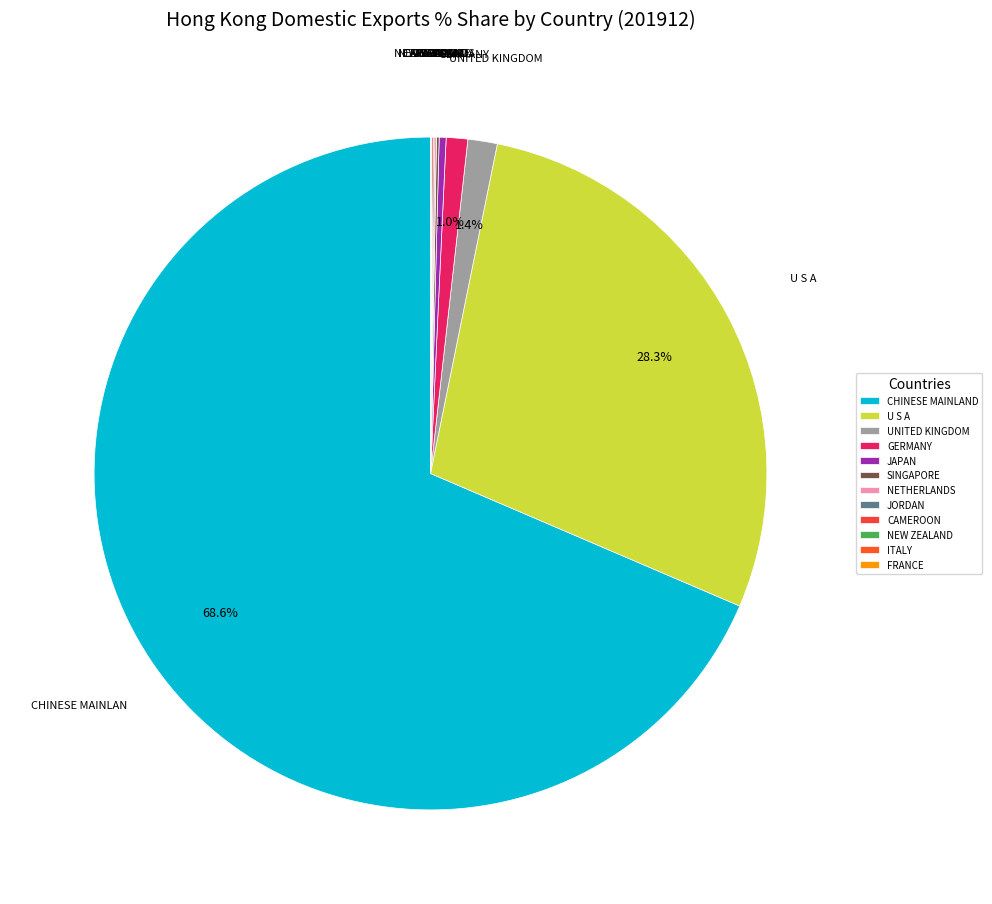

How many segments does this pie chart have?

12